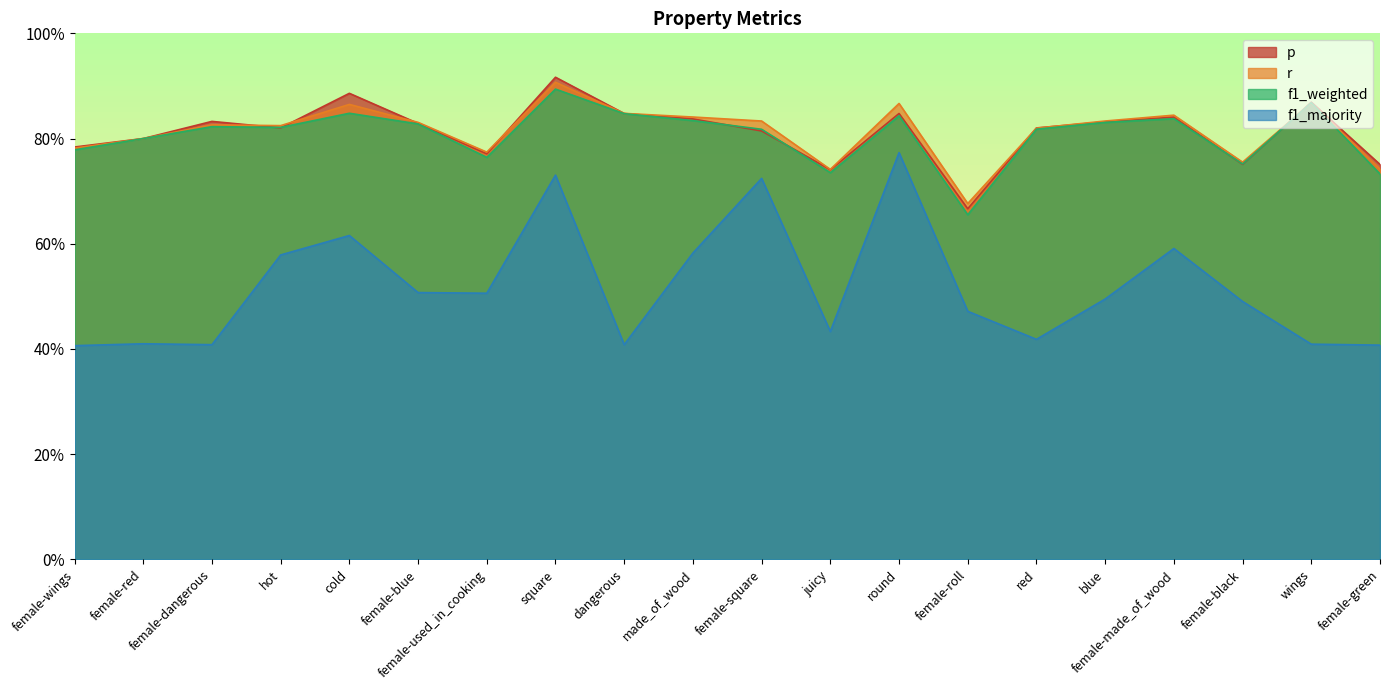

What is the total value across all series at red?

2.9